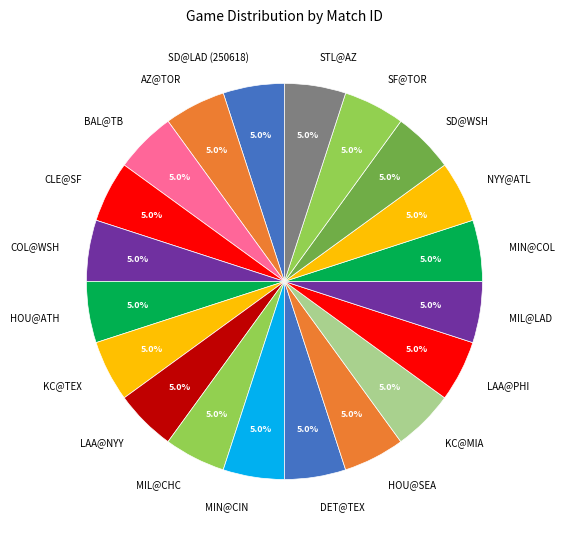

Combined, do MIN@COL and SD@WSH account for over 50%?

No